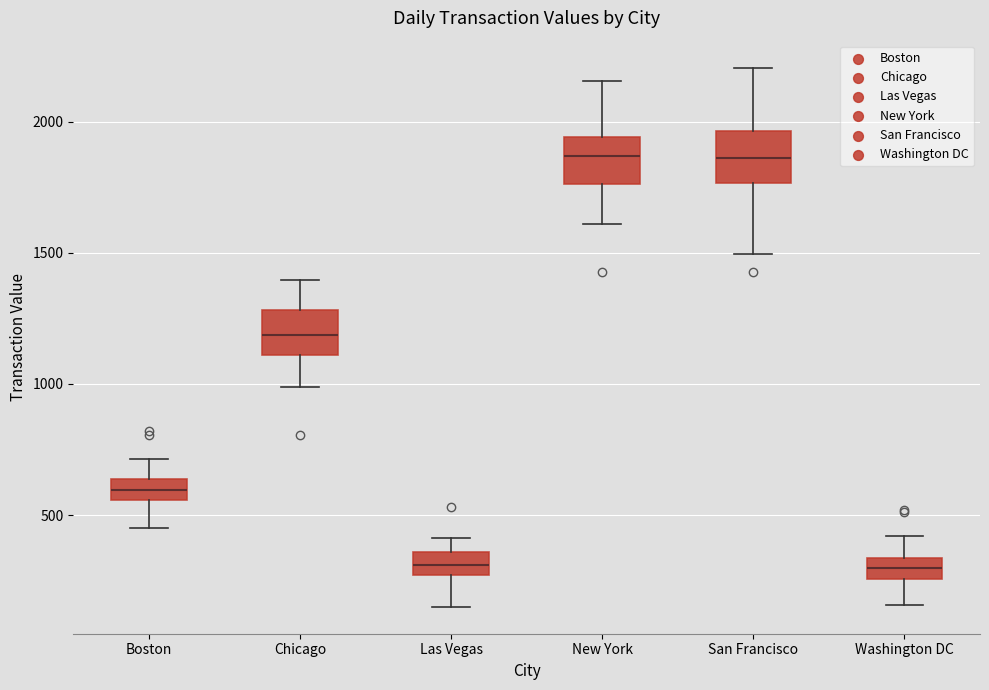

Reading left to right, read every box against the y-axis: the position of its median line, the range the box covers, and the ends of its whiskers. The values are not printed on the chart, so give them approximately, as read against the axis.

Boston: median 600, box 550 to 650, whiskers 450 to 700
Chicago: median 1200, box 1100 to 1300, whiskers 1000 to 1400
Las Vegas: median 300, box 250 to 350, whiskers 150 to 400
New York: median 1850, box 1750 to 1950, whiskers 1600 to 2150
San Francisco: median 1850, box 1750 to 1950, whiskers 1500 to 2200
Washington DC: median 300, box 250 to 350, whiskers 150 to 400